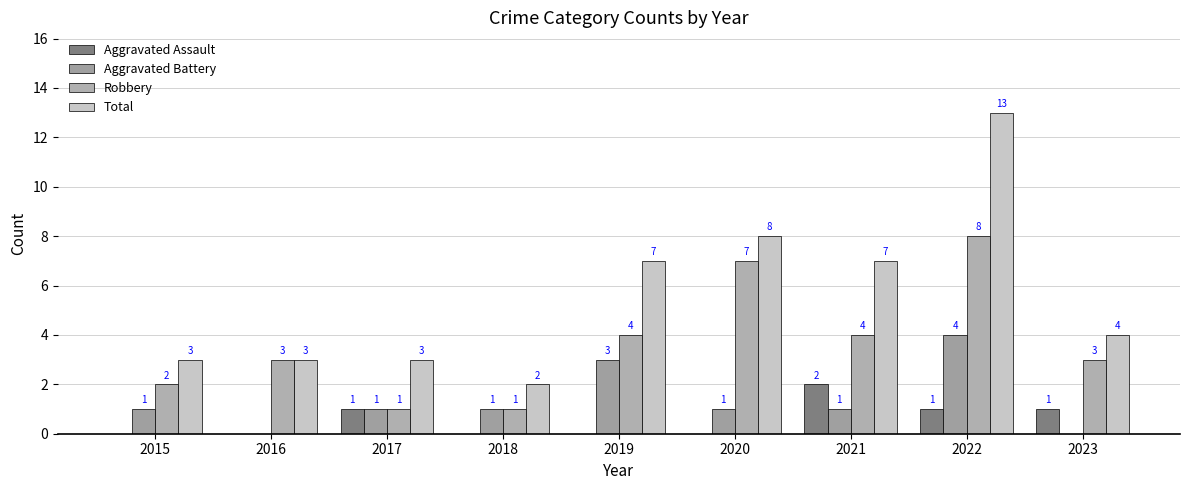

Which series has the widest spread of values?

Total